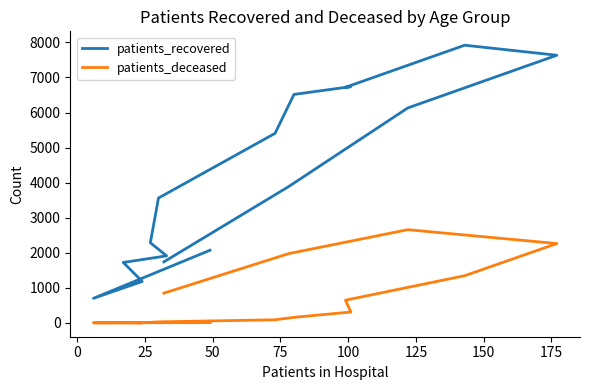

The patients_recovered series shows 2370 at 10. True or false?

False